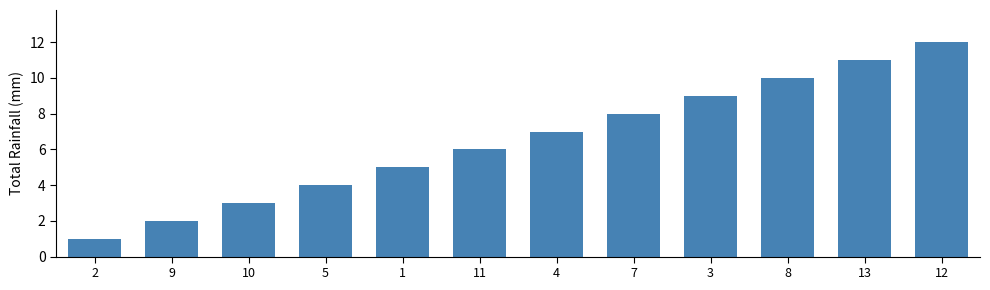

What is the label of the 10th bar from the right?

10